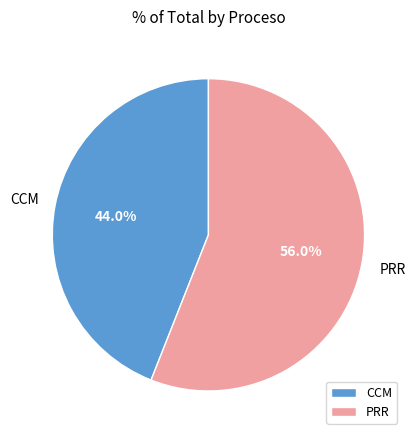

Which category has the biggest portion of the pie?

PRR